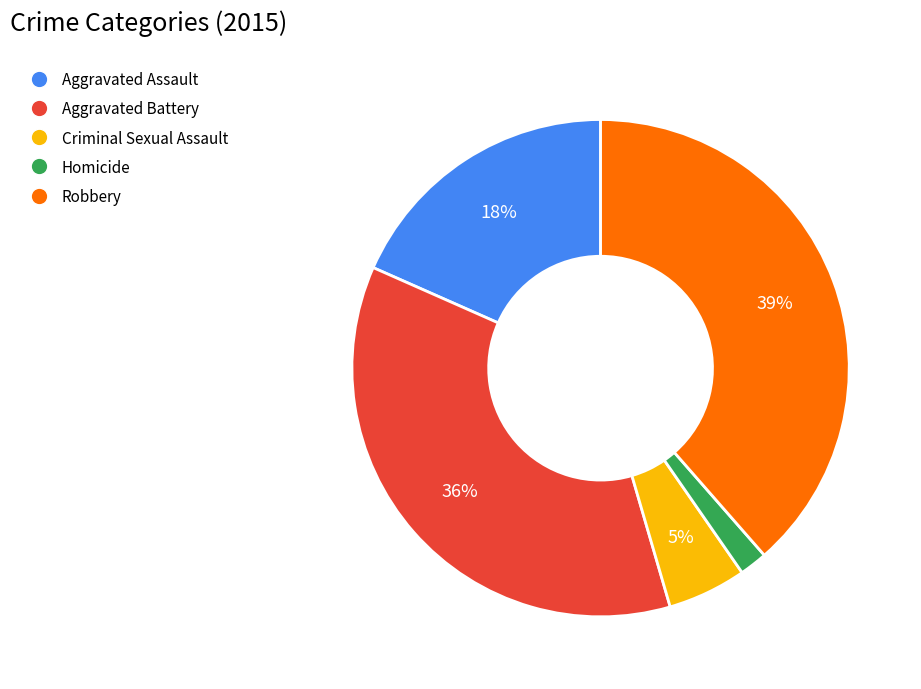

Which category has the biggest portion of the pie?

Robbery